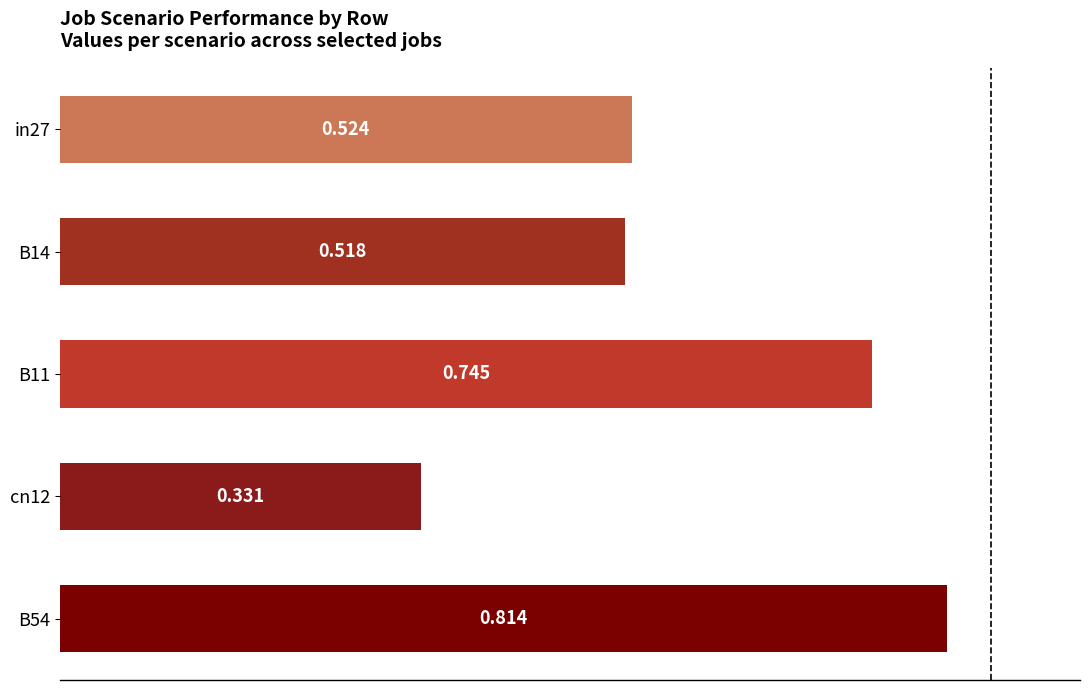

Count the number of categories in the chart.

5